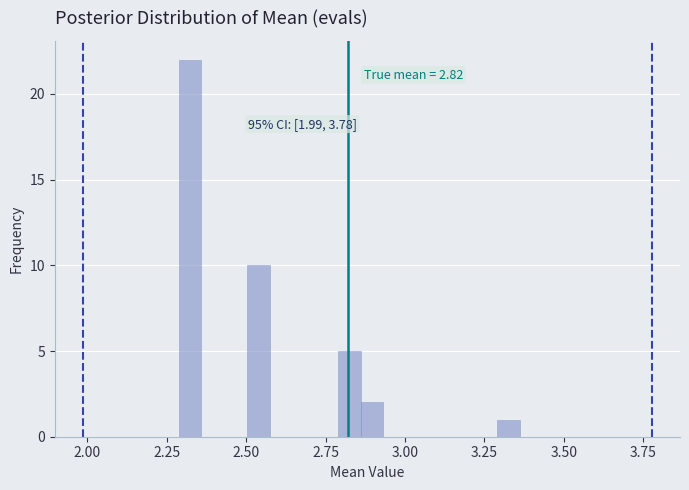

Read against the x-axis, roughly where is the centre of the tallest bar?

2.30